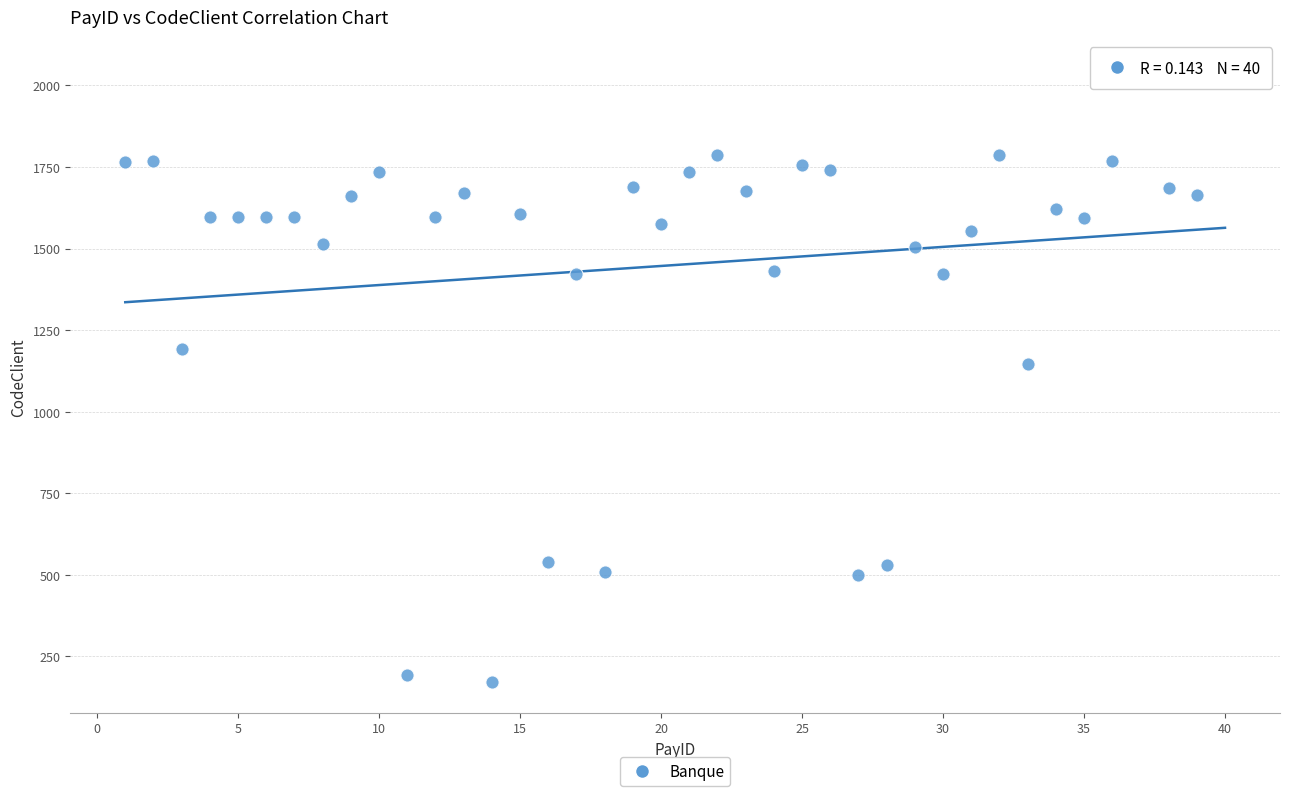

What Y value in the scatter plot is closest to 1108?

1147